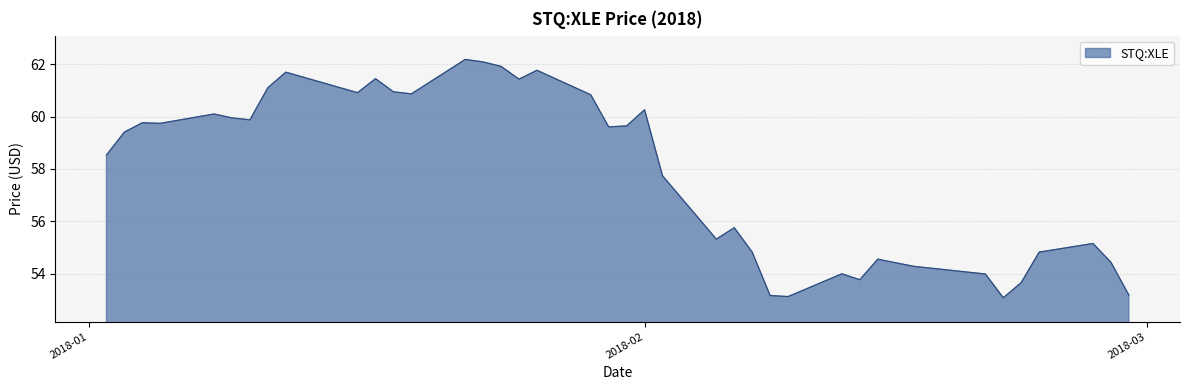

What is the minimum value shown in the chart?

53.1